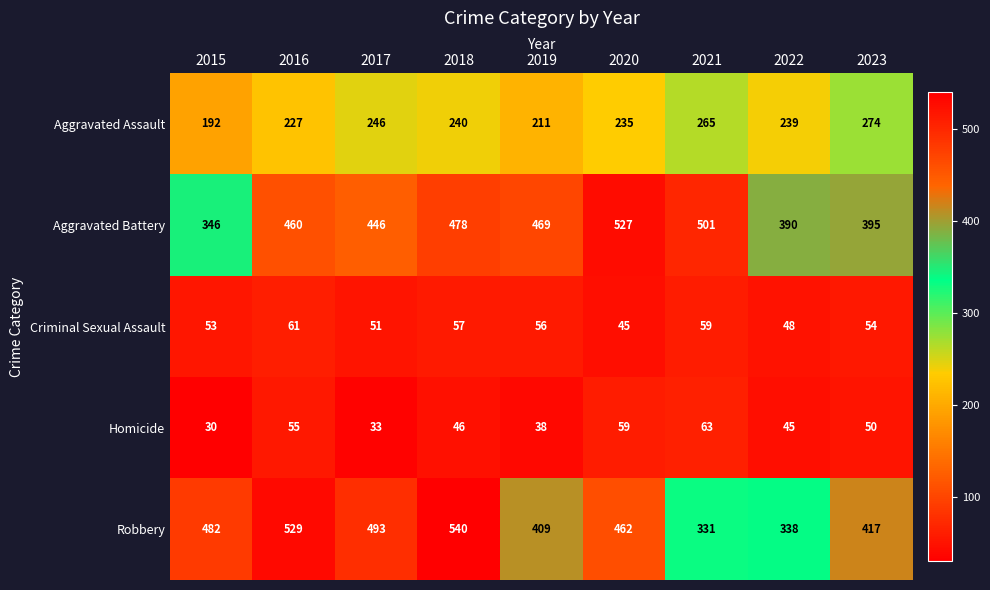

True or false: Homicide has a value of 94 at 2016.

False